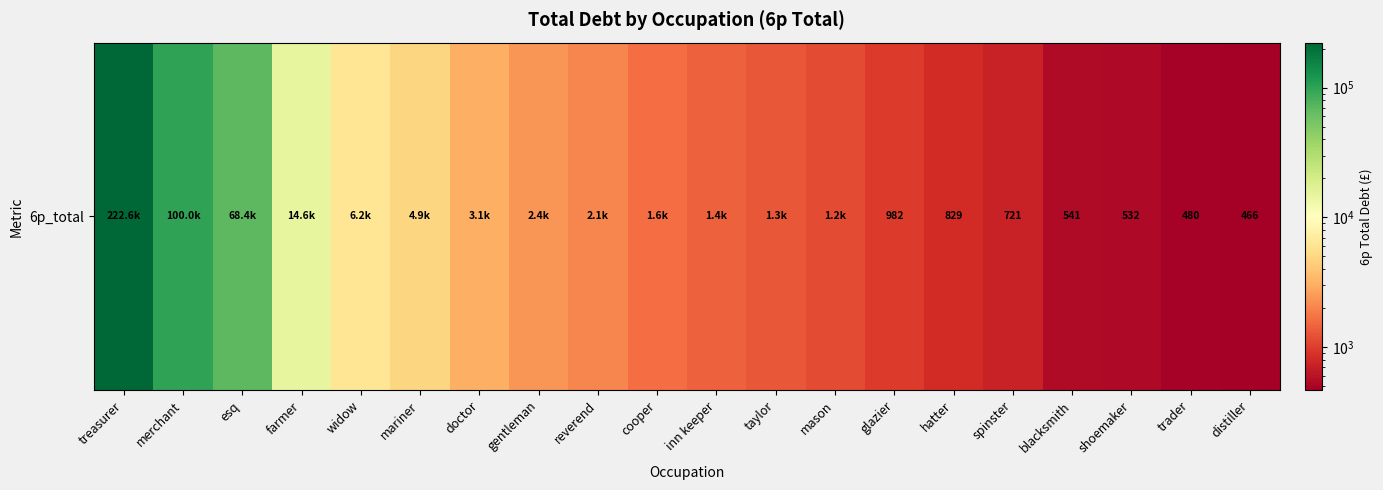

Rank the categories by value from highest to lowest.

treasurer, merchant, esq, farmer, widow, mariner, doctor, gentleman, reverend, cooper, inn keeper, taylor, mason, glazier, hatter, spinster, blacksmith, shoemaker, trader, distiller